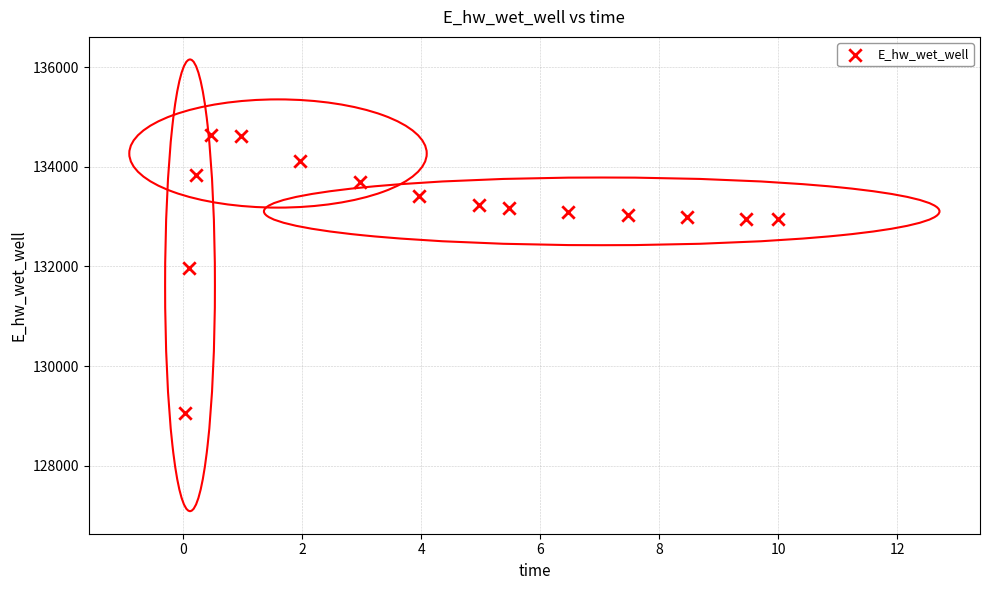

What is the range of X values (max minus min)?

10.0